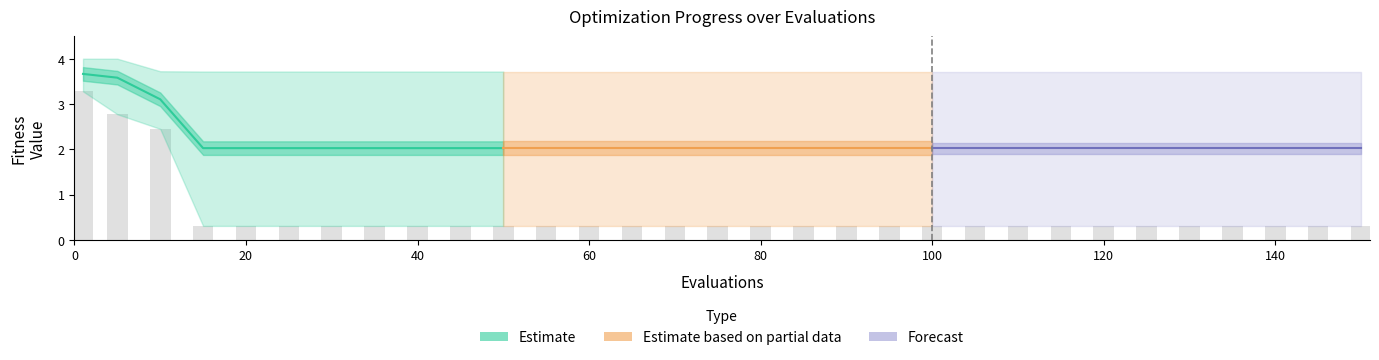

Reading right to left, extract all data points from this chart.

Estimate: 2.0	2.0	2.0	2.0	2.0	2.0	2.0	2.0	3.1	3.6	3.7
Estimate based on partial data: 2.0	2.0	2.0	2.0	2.0	2.0	2.0	2.0	2.0	2.0	2.0
Forecast: 2.0	2.0	2.0	2.0	2.0	2.0	2.0	2.0	2.0	2.0	2.0